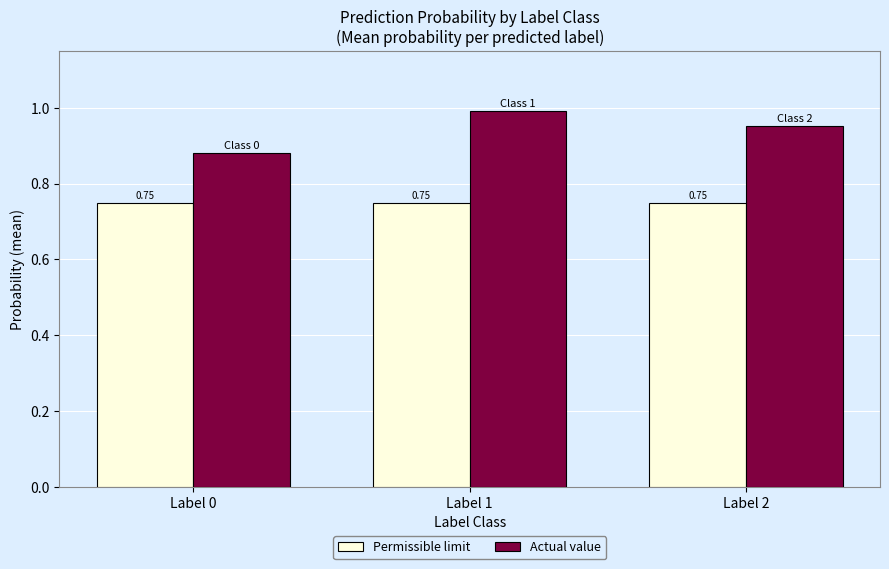

Is the value of Permissible limit at Label 2 greater than the value of Actual value at Label 0?

No